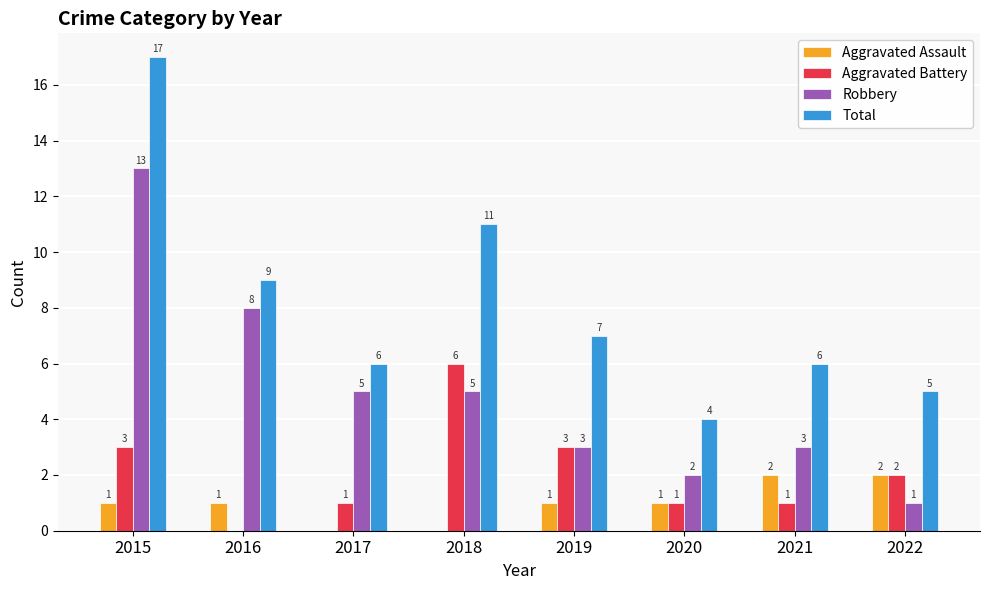

How many series are shown in this chart?

4